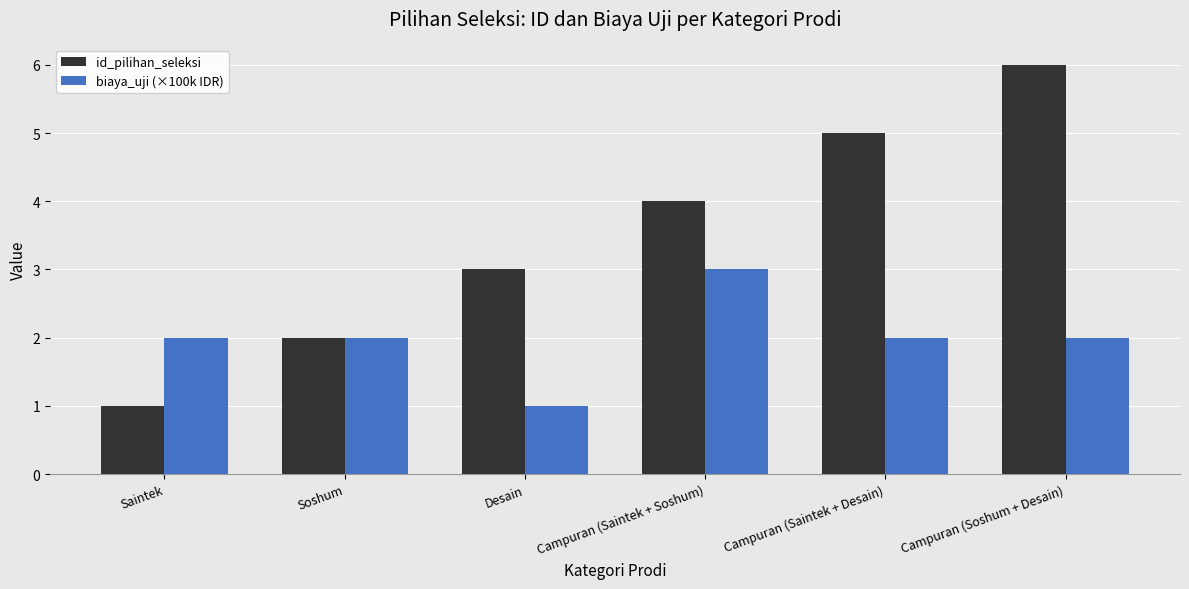

Does the chart contain stacked bars?

No